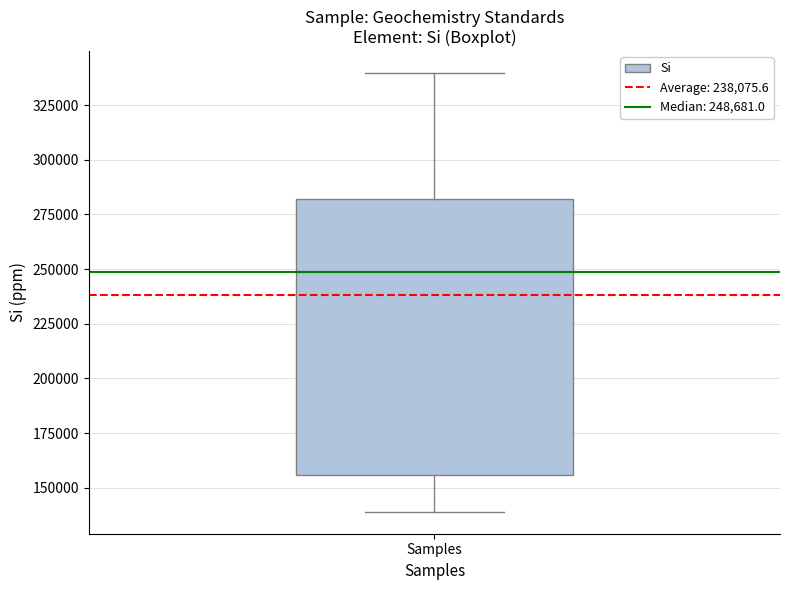

Read this box plot against the y-axis: the position of the median line, the range covered by the box, and the ends of both whiskers. The values are not printed on the chart, so give them approximately, as read against the axis.

median 250000, box 155000 to 280000, whiskers 140000 to 340000